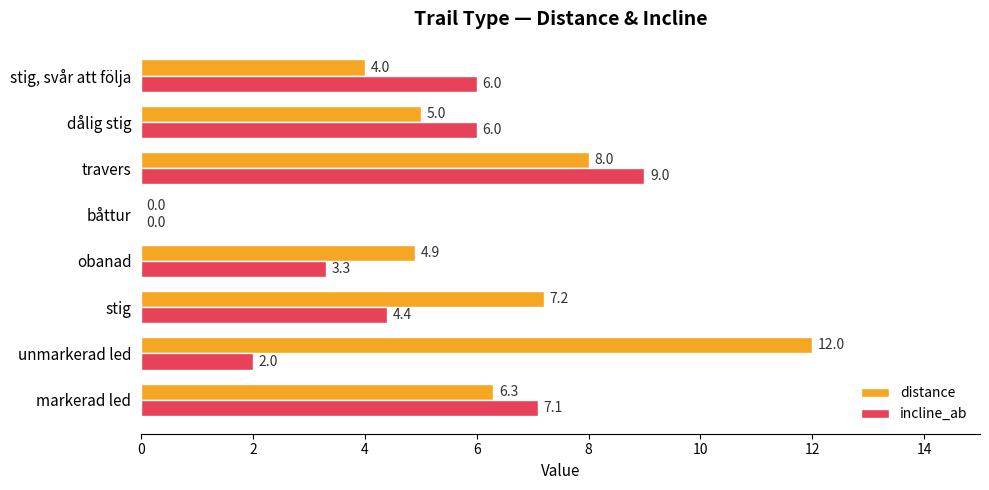

How many series are shown in this chart?

2